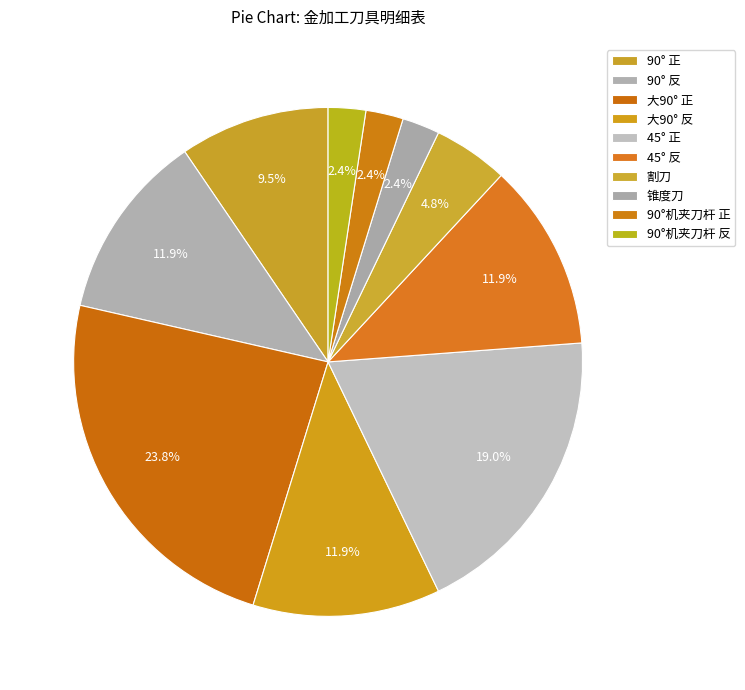

To the nearest percent, what is the average slice percentage?

10%